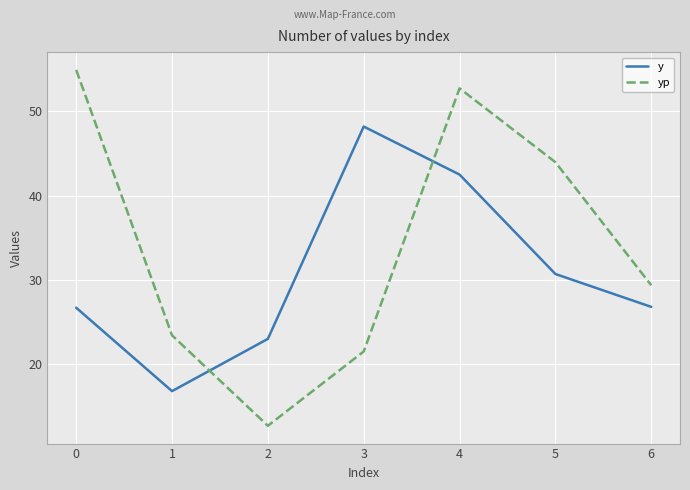

The y series shows 11.3 at 6. True or false?

False